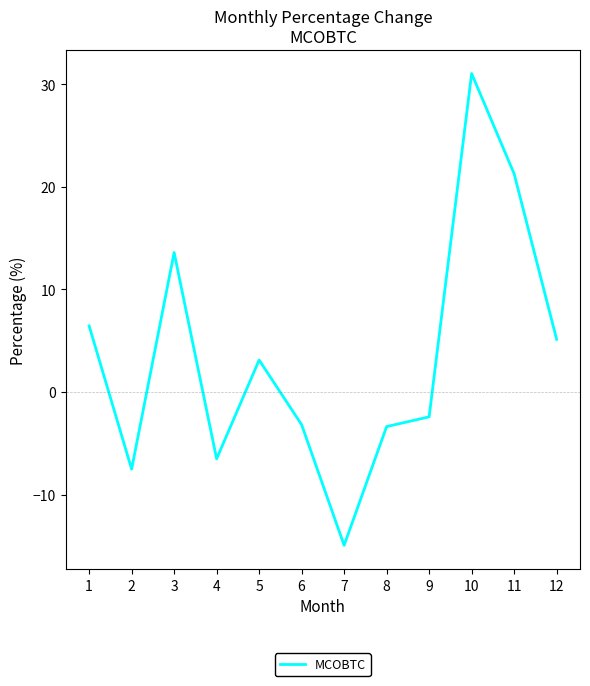

What is the maximum value shown in the chart?

31.1